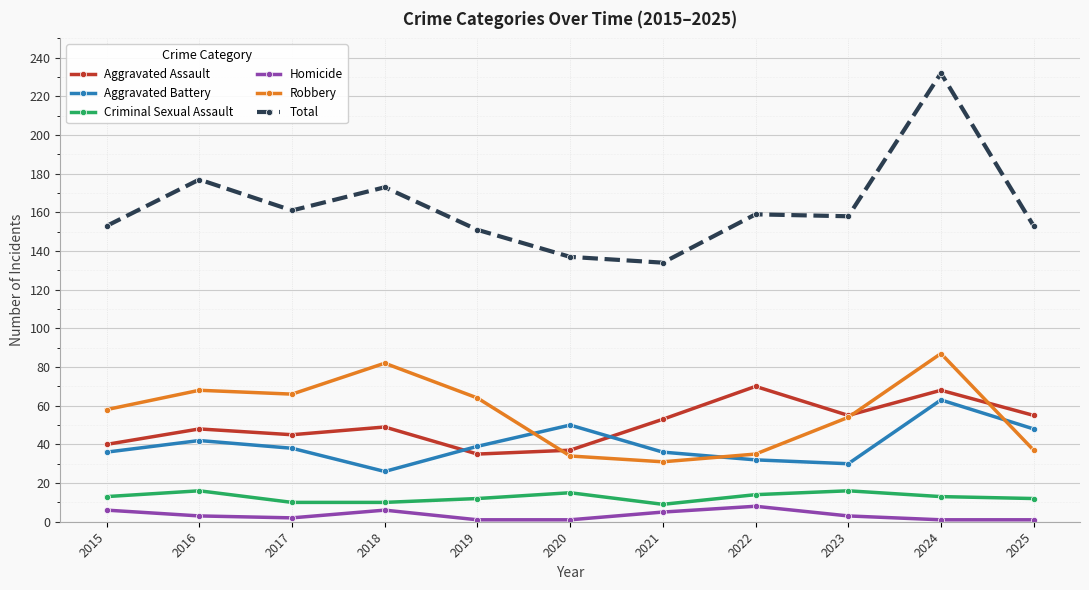

Reading left to right, transcribe all the data shown in this chart.

Aggravated Assault: 2015=40	2016=48	2017=45	2018=49	2019=35	2020=37	2021=53	2022=70	2023=55	2024=68	2025=55
Aggravated Battery: 2015=36	2016=42	2017=38	2018=26	2019=39	2020=50	2021=36	2022=32	2023=30	2024=63	2025=48
Criminal Sexual Assault: 2015=13	2016=16	2017=10	2018=10	2019=12	2020=15	2021=9	2022=14	2023=16	2024=13	2025=12
Homicide: 2015=6	2016=3	2017=2	2018=6	2019=1	2020=1	2021=5	2022=8	2023=3	2024=1	2025=1
Robbery: 2015=58	2016=68	2017=66	2018=82	2019=64	2020=34	2021=31	2022=35	2023=54	2024=87	2025=37
Total: 2015=153	2016=177	2017=161	2018=173	2019=151	2020=137	2021=134	2022=159	2023=158	2024=232	2025=153